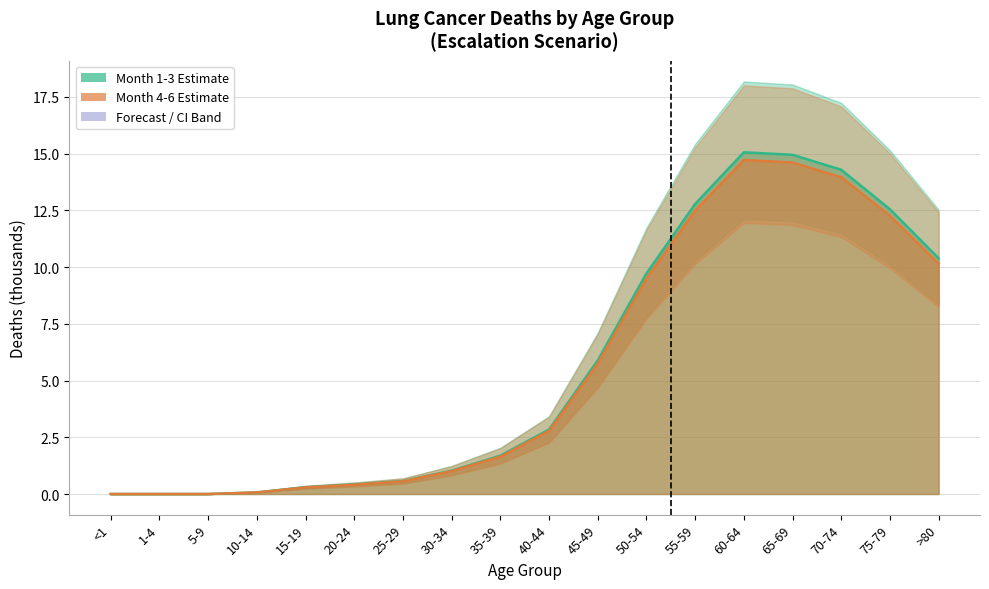

True or false: Escalation Month1-3 mean has a value of 0.4 at 20-24.

True